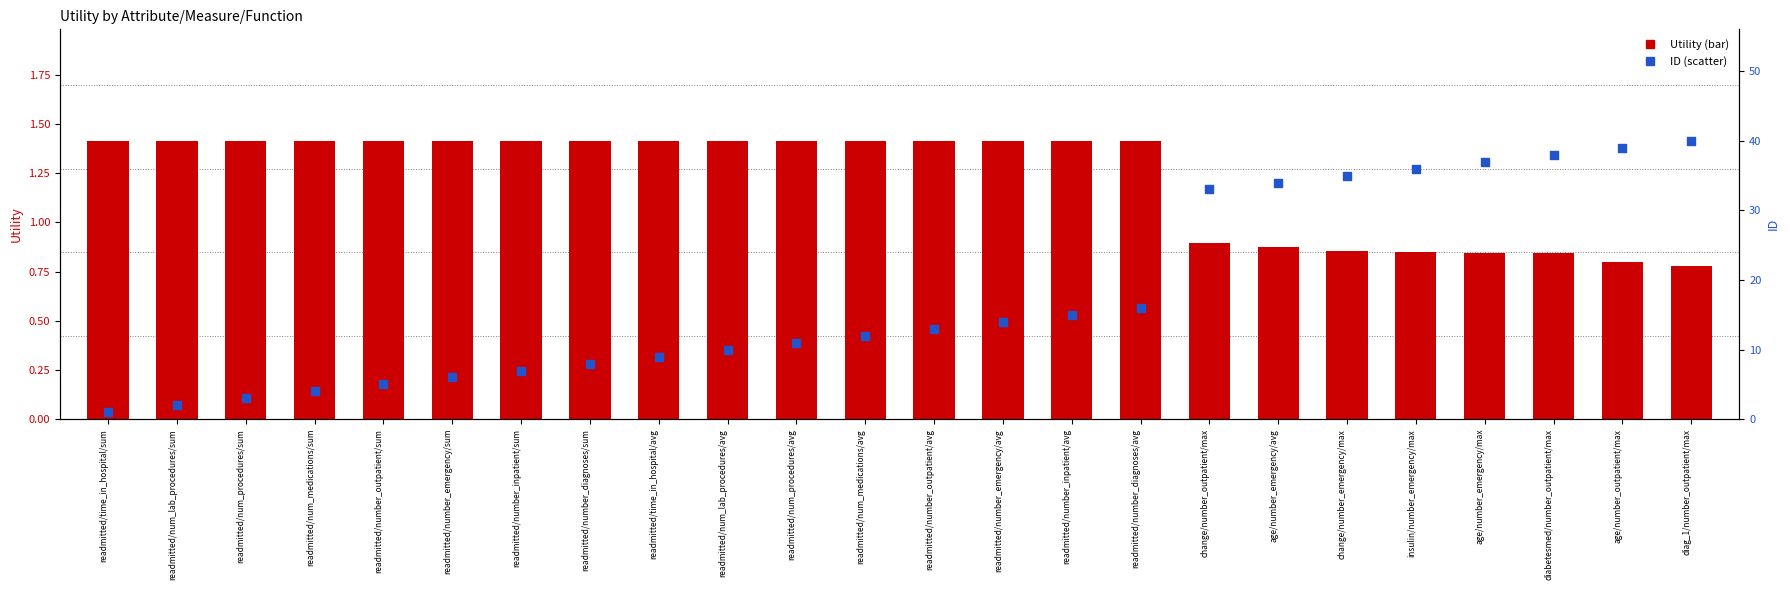

Which series has the largest total across all categories?

ID